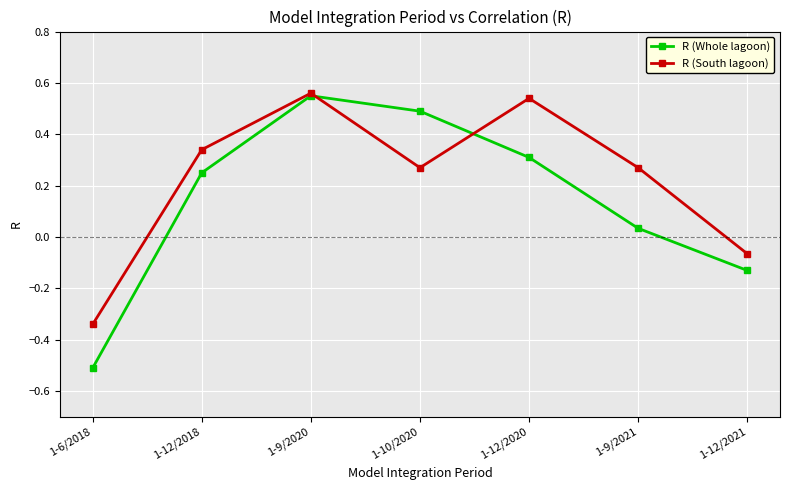

What position from the right is 1-12/2020?

3